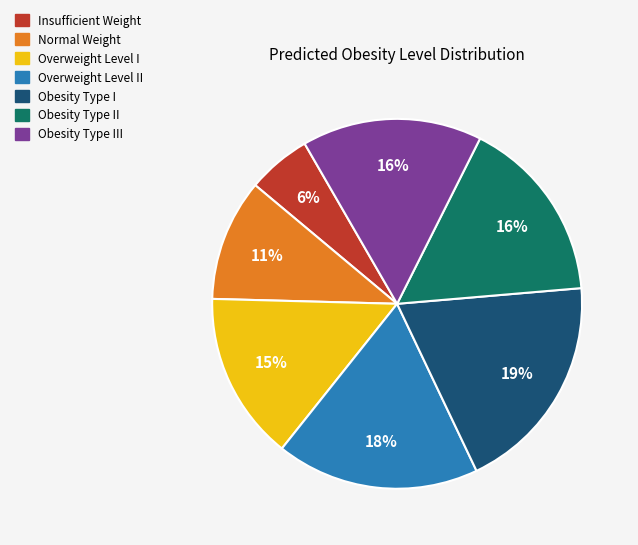

Does any single category account for the majority?

No